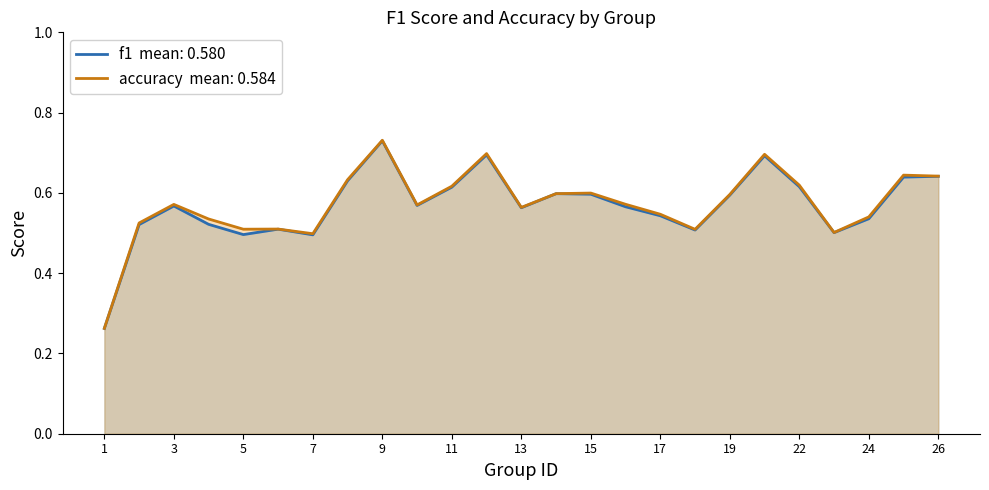

True or false: accuracy and f1 intersect in this chart.

False